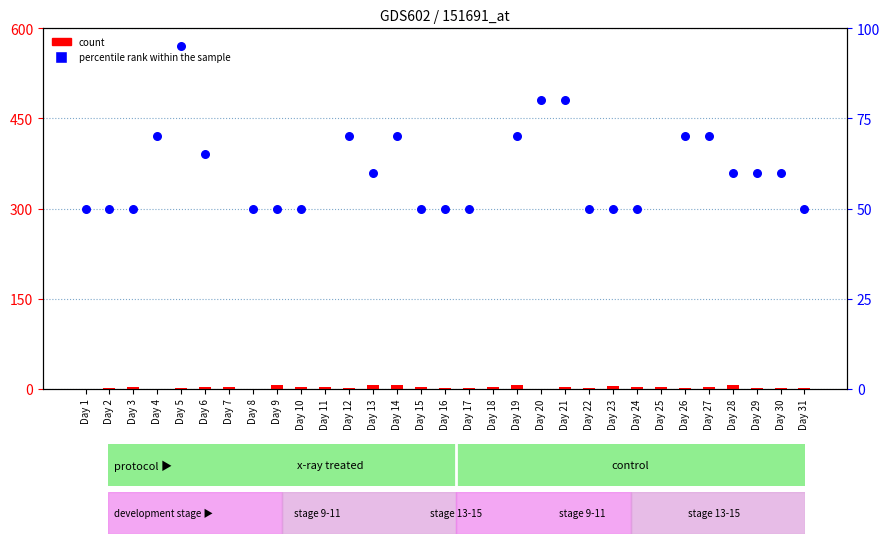

Which series contains the highest Y value?

percentile rank within the sample